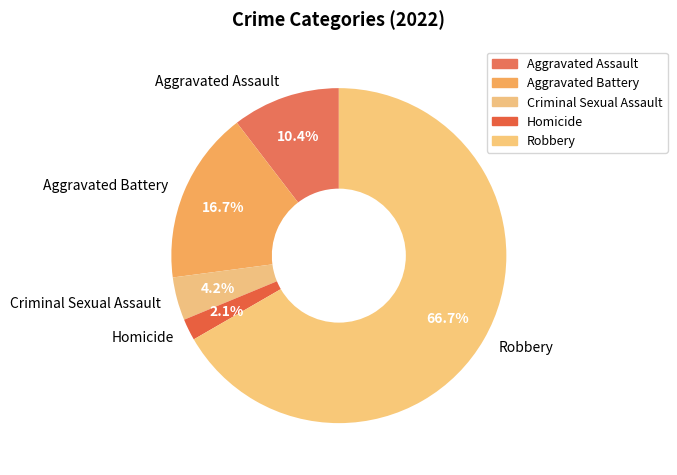

Approximately how many times larger is the value at Criminal Sexual Assault compared to Homicide?

2.0